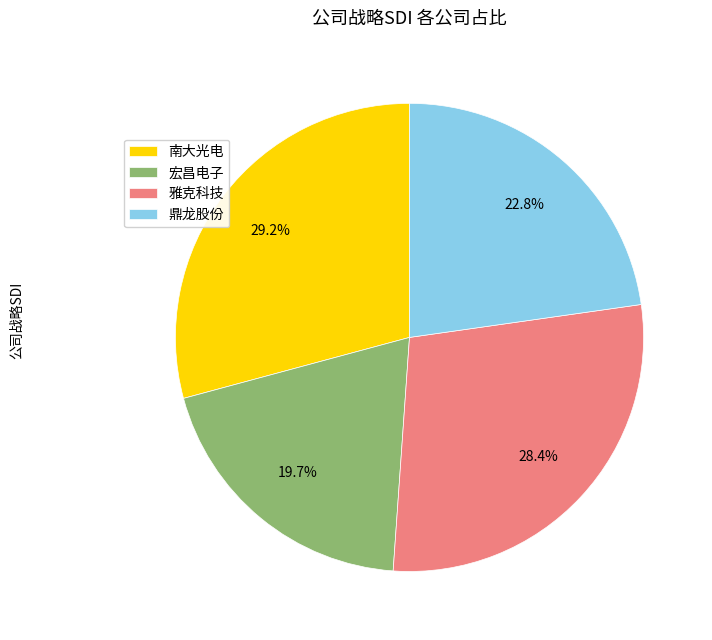

To the nearest percent, what portion does 宏昌电子 represent?

20%